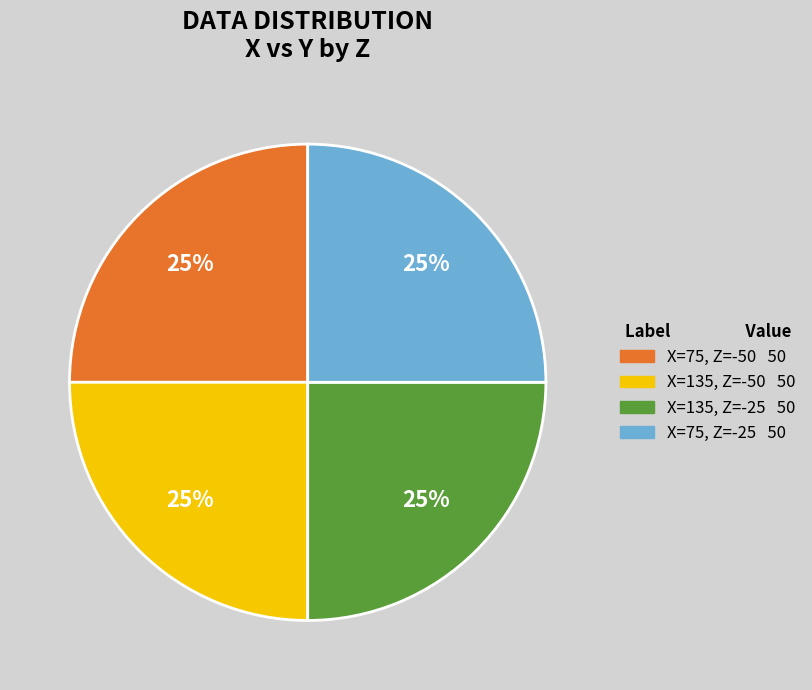

Is there any slice that represents more than half of the pie?

No